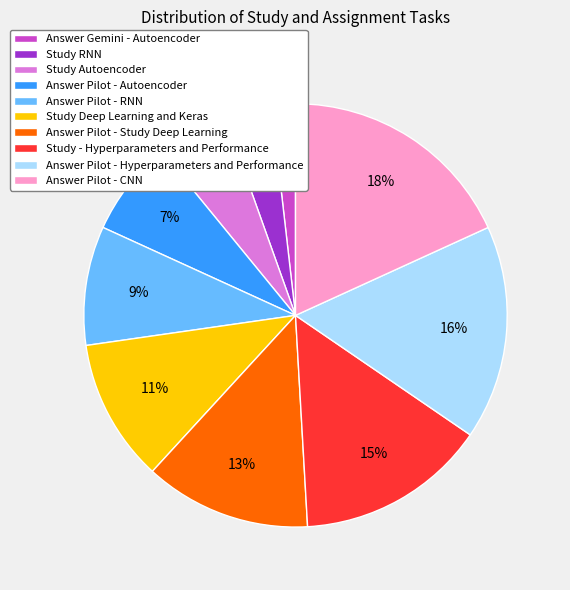

Combined, do Study Deep Learning and Keras and Answer Pilot - Hyperparameters and Performance account for over 50%?

No